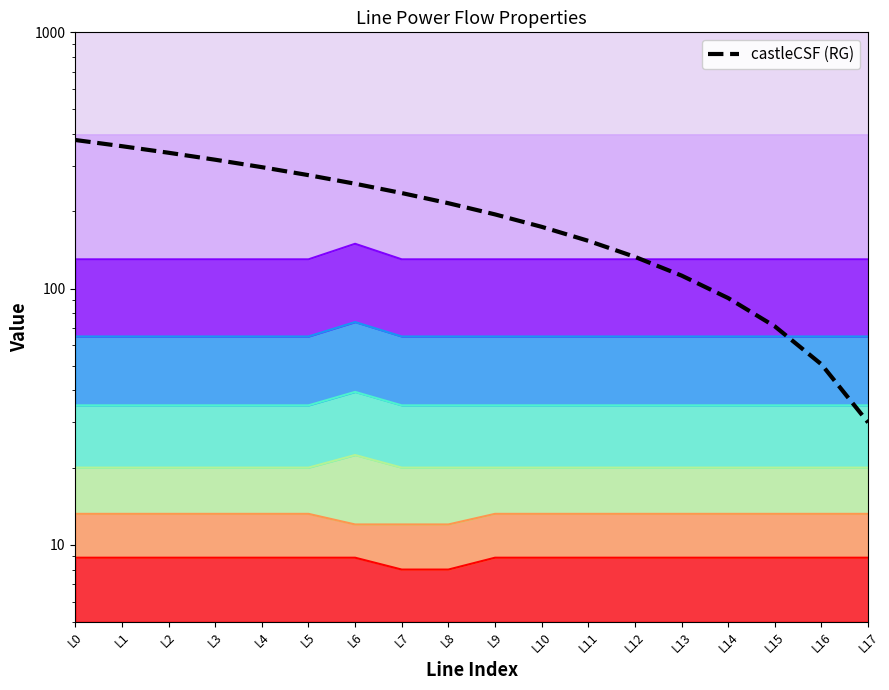

True or false: the data has more than 1 interior local peaks.

False